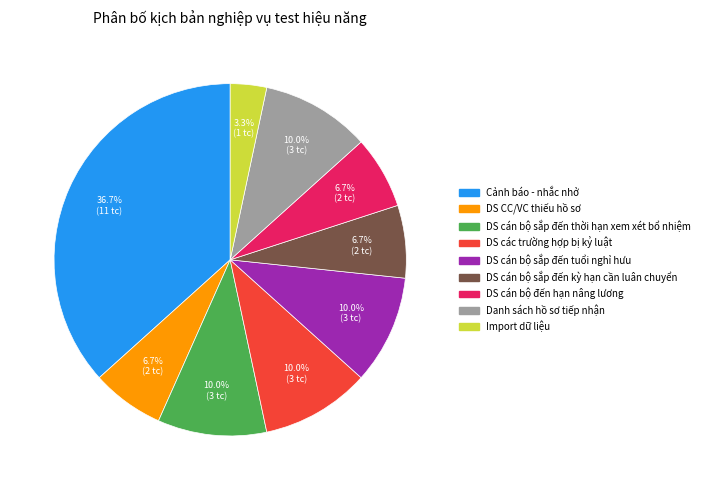

What percentage is the Cảnh báo - nhắc nhở slice, to the nearest percent?

37%